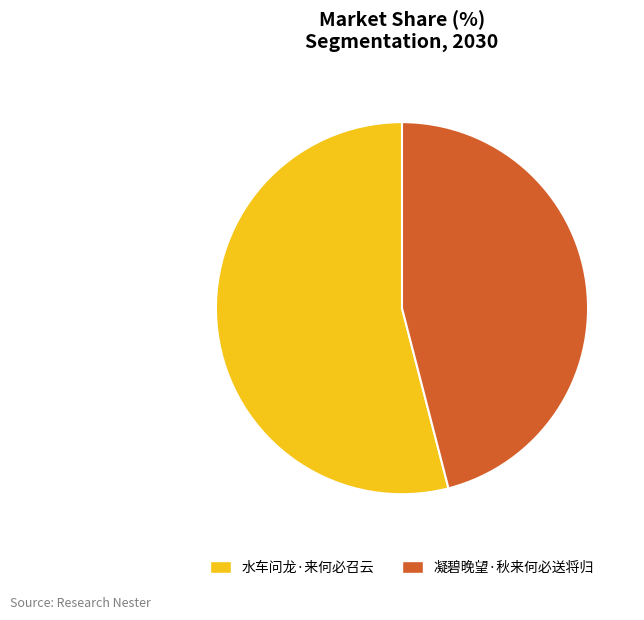

Between 水车问龙·来何必召云 and 凝碧晚望·秋来何必送将归, which is larger?

水车问龙·来何必召云